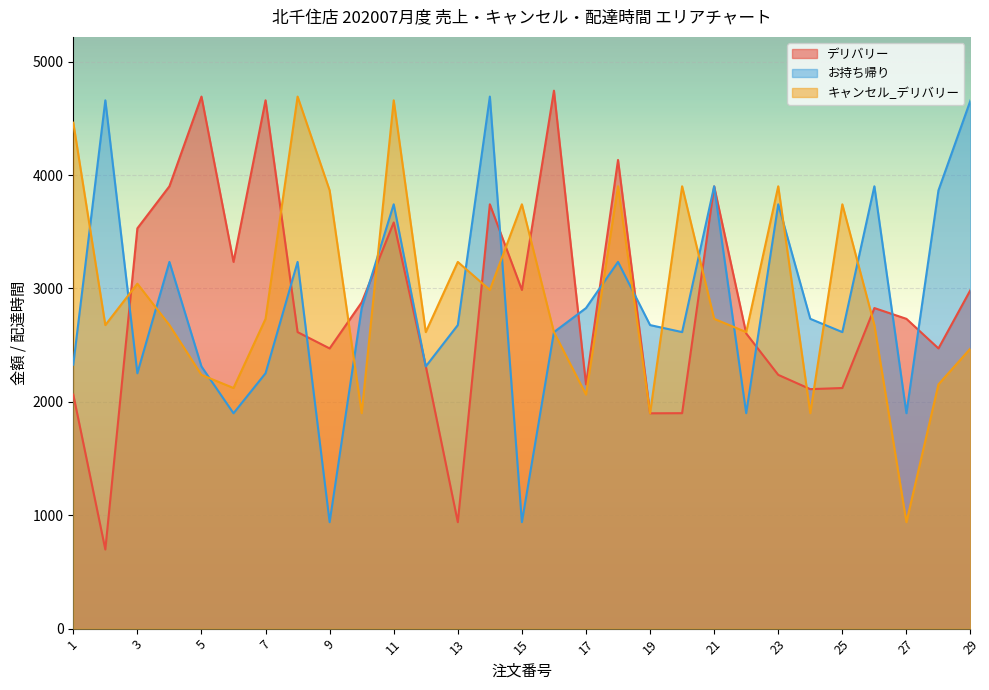

Is it true that お持ち帰り equals 551 at 5?

False